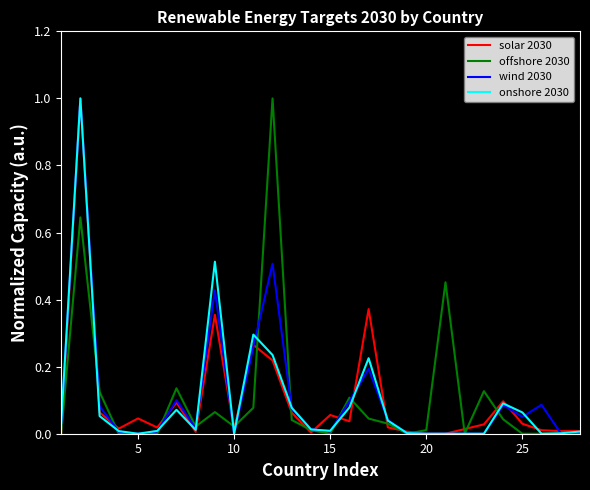

What is the maximum value for wind 2030?

1.0